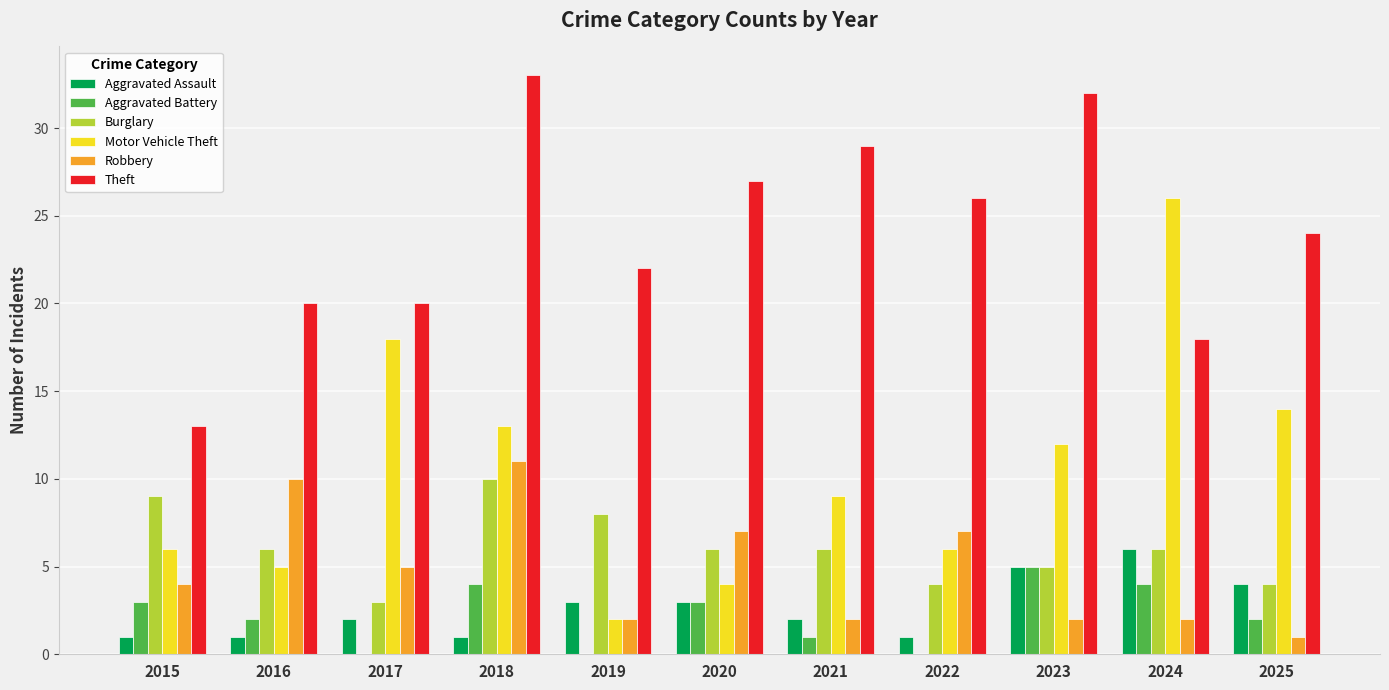

Which category has the highest value in the Aggravated Battery series?

2023